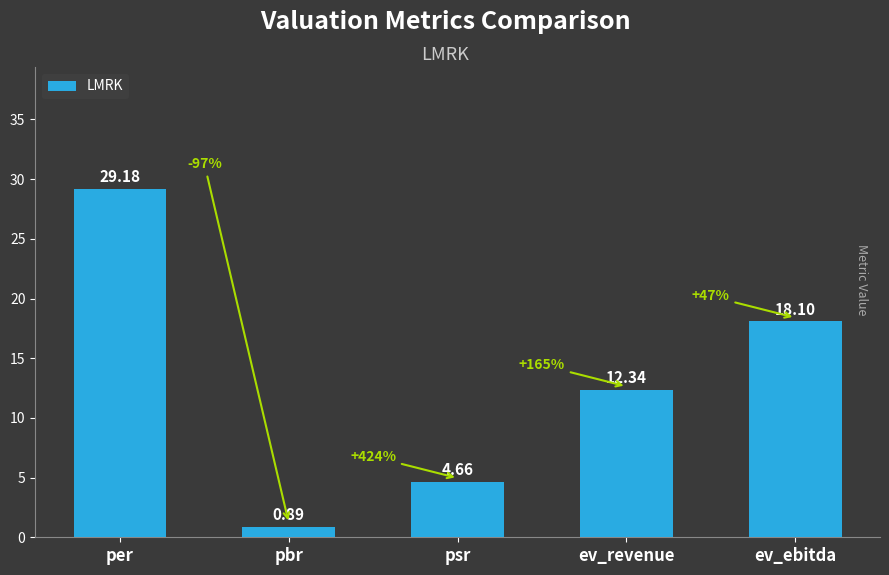

True or false: the data shows 19.0 at per.

False